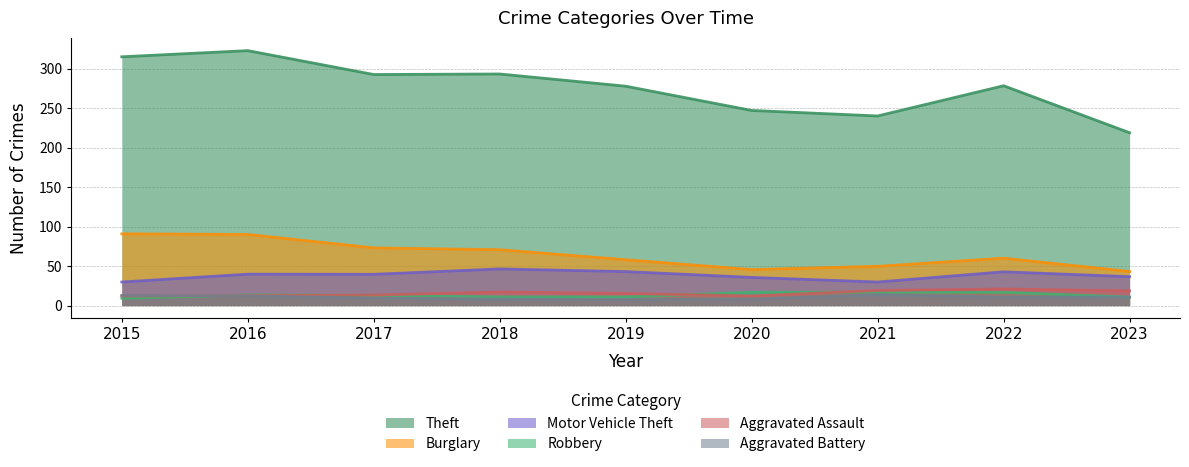

At 2023, list the series in order from largest to smallest.

Theft, Burglary, Motor Vehicle Theft, Aggravated Assault, Aggravated Battery, Robbery